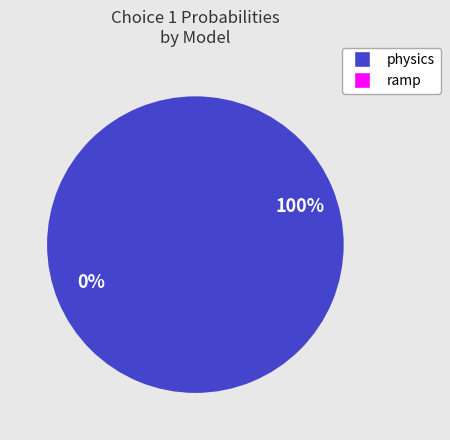

Rank the series by their maximum value, from highest to lowest.

physics, ramp